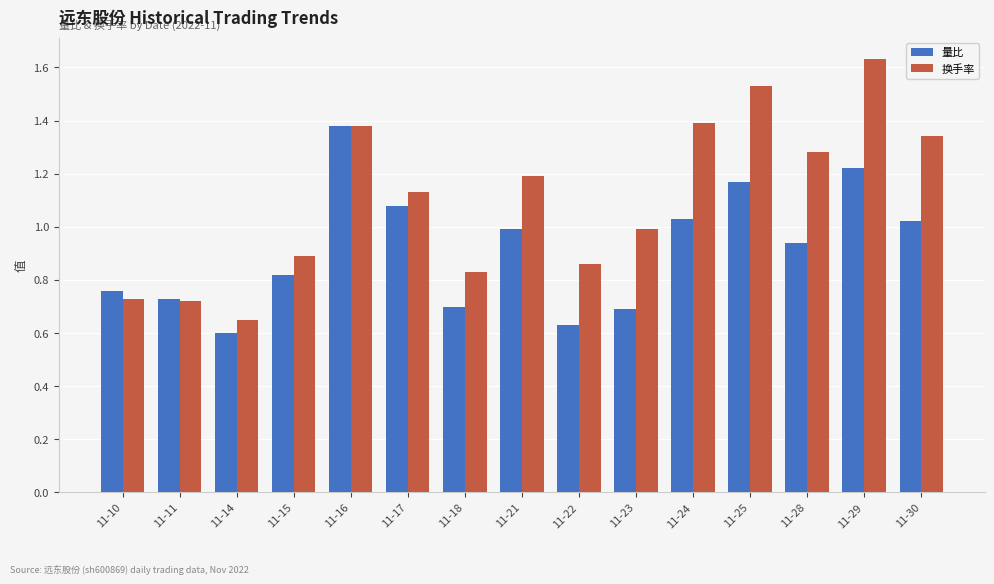

What is the sum of the 量比 values at 11-29 and 11-22?

1.9